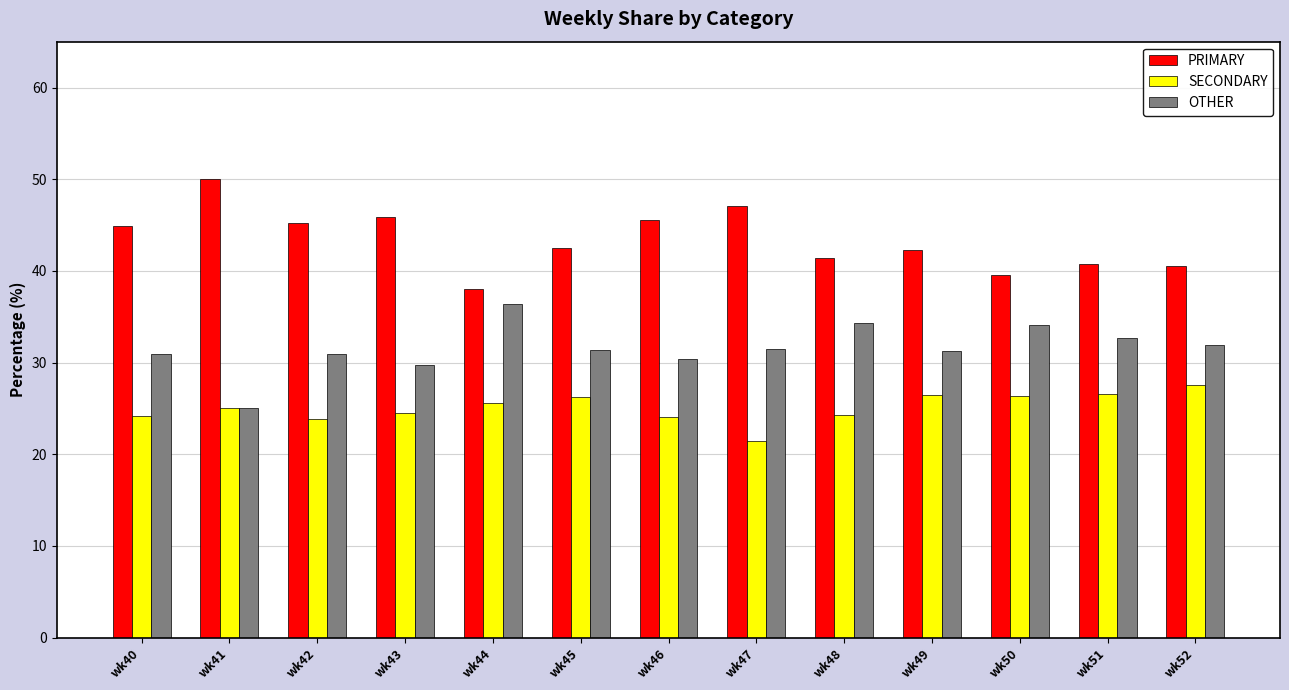

How many distinct data groups are displayed?

3